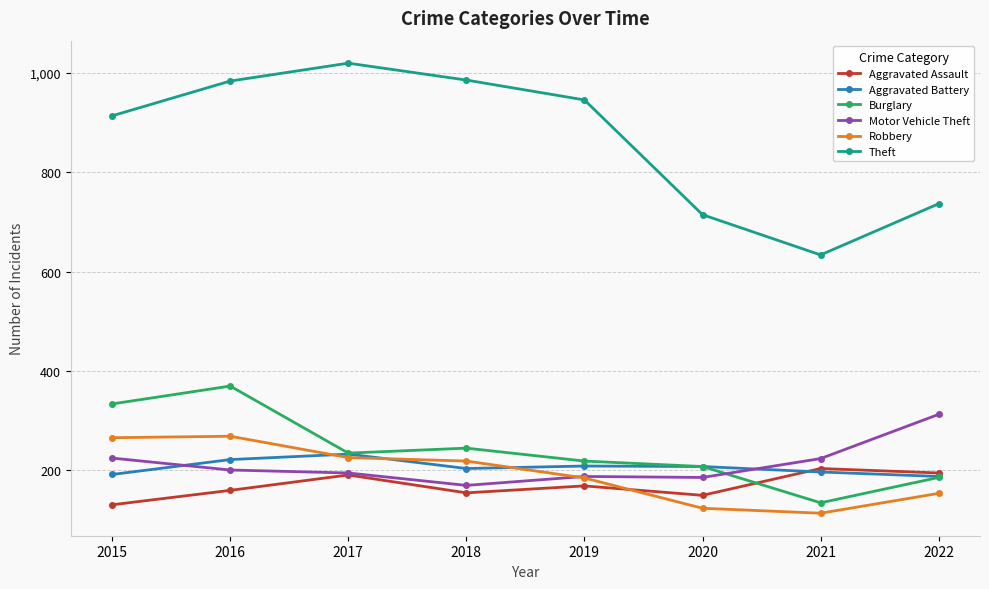

At which category is the sum across all series the highest?

2016